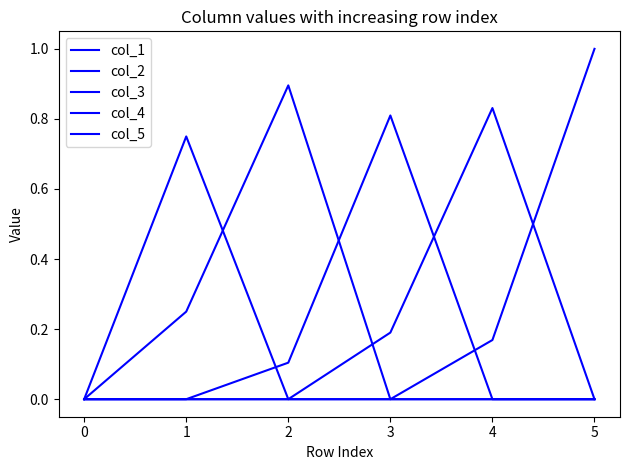

Reading right to left, list all the values displayed in this chart.

col_1: 0.0	0.0	0.0	0.0	0.8	0.0
col_2: 0.0	0.0	0.0	0.9	0.2	0.0
col_3: 0.0	0.0	0.8	0.1	0.0	0.0
col_4: 0.0	0.8	0.2	0.0	0.0	0.0
col_5: 1.0	0.2	0.0	0.0	0.0	0.0